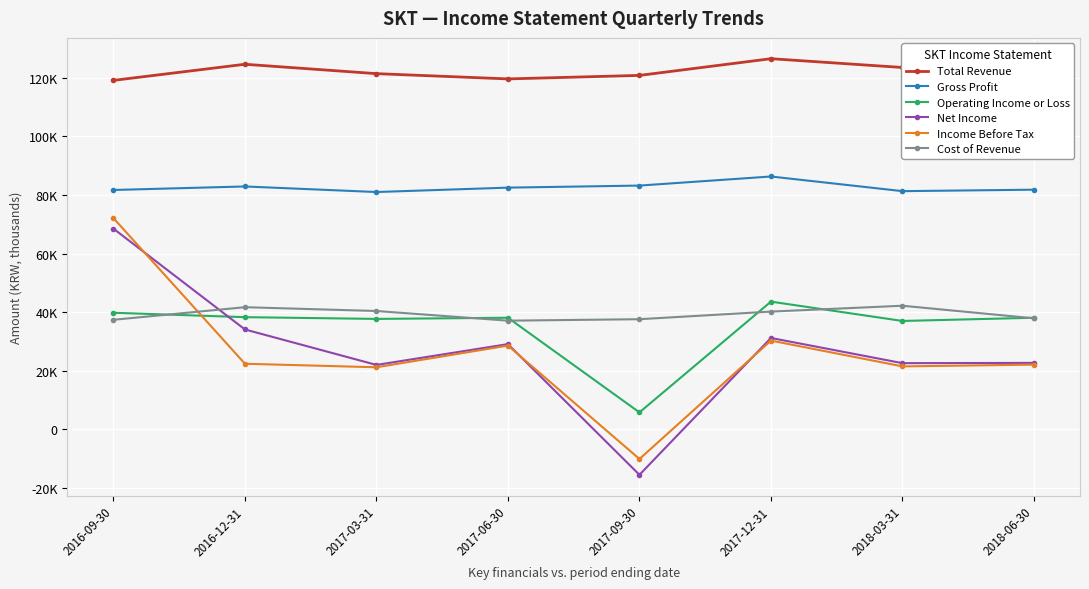

Is this an area chart (filled region under the line)?

No